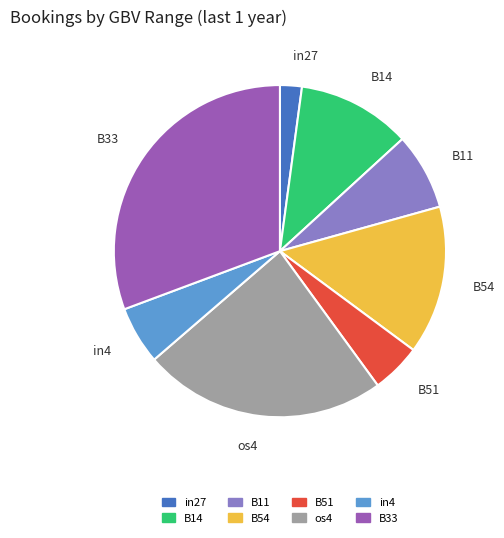

Does in27 represent more than half of the total?

No